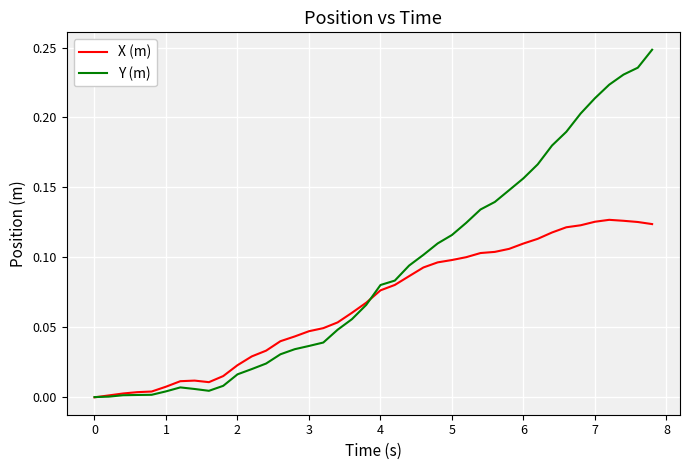

How many lines are shown in the chart?

2